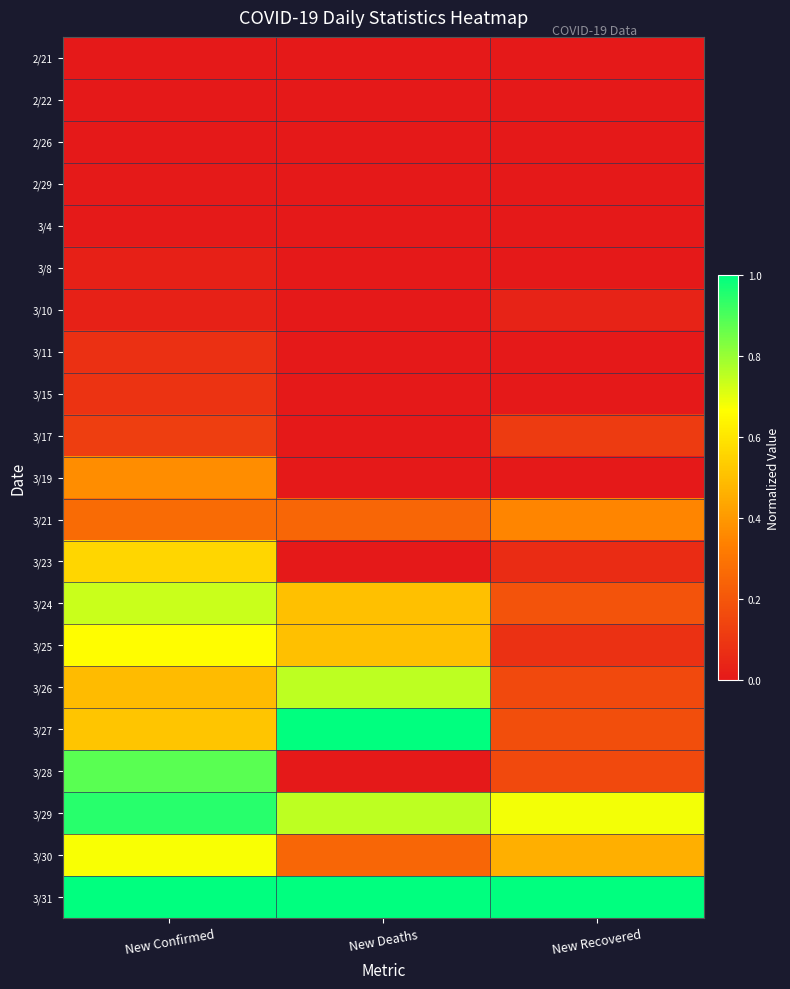

Which has a higher value, New Recovered or New Deaths?

New Recovered